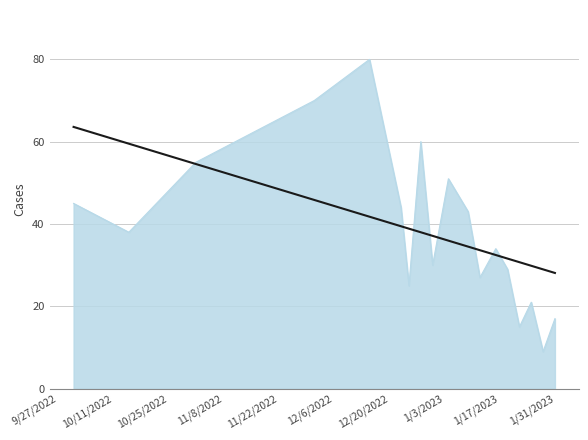

What is the maximum value shown in the chart?

80.0